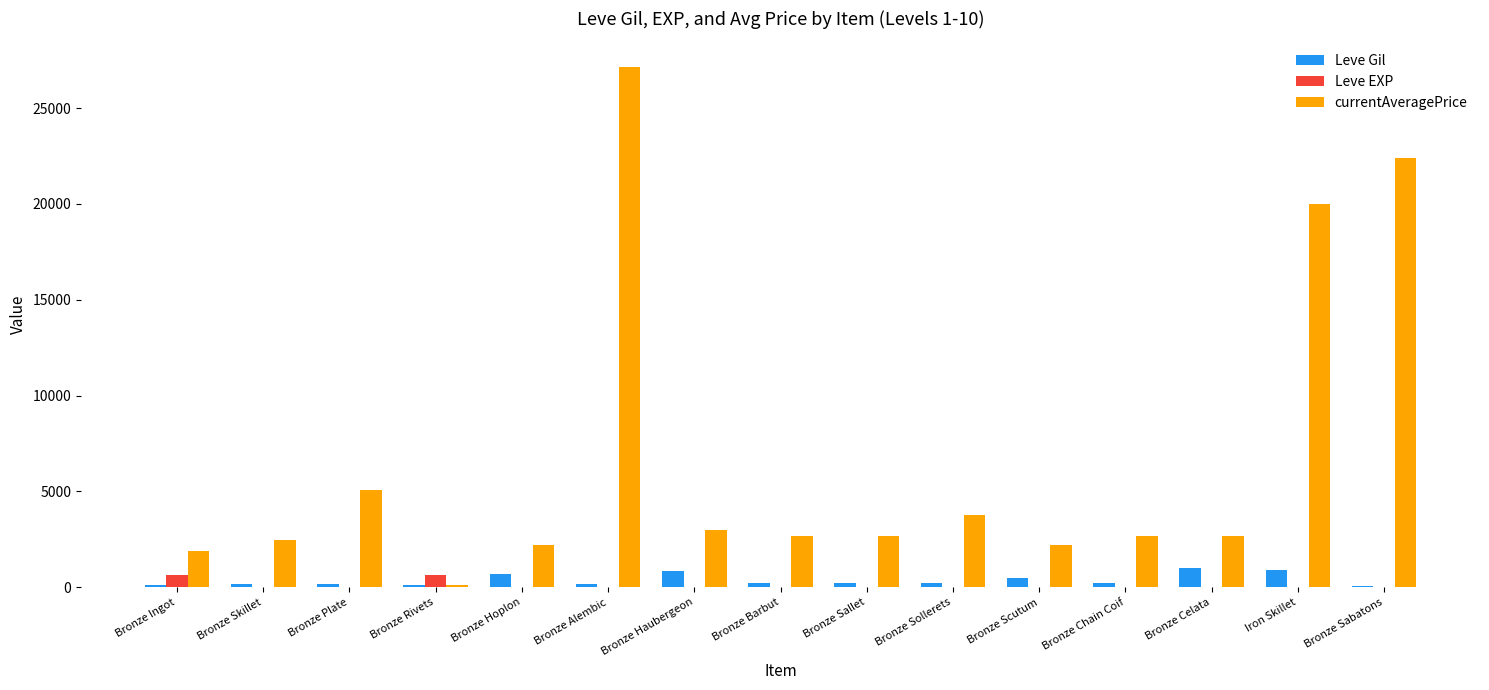

Which series changed the most between Bronze Ingot and Bronze Sabatons?

currentAveragePrice